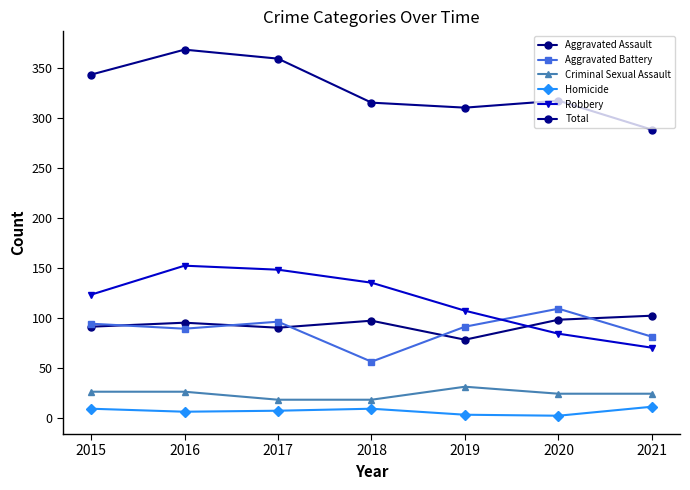

Reading left to right, extract all data points from this chart.

Aggravated Assault: 91	95	90	97	78	98	102
Aggravated Battery: 94	89	96	56	91	109	81
Criminal Sexual Assault: 26	26	18	18	31	24	24
Homicide: 9	6	7	9	3	2	11
Robbery: 123	152	148	135	107	84	70
Total: 343	368	359	315	310	317	288